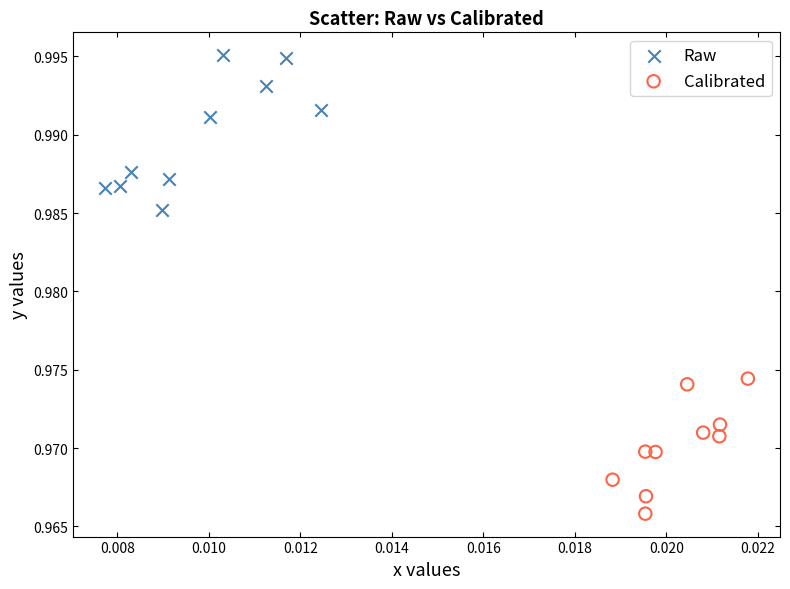

Which series reaches the minimum Y coordinate?

Calibrated